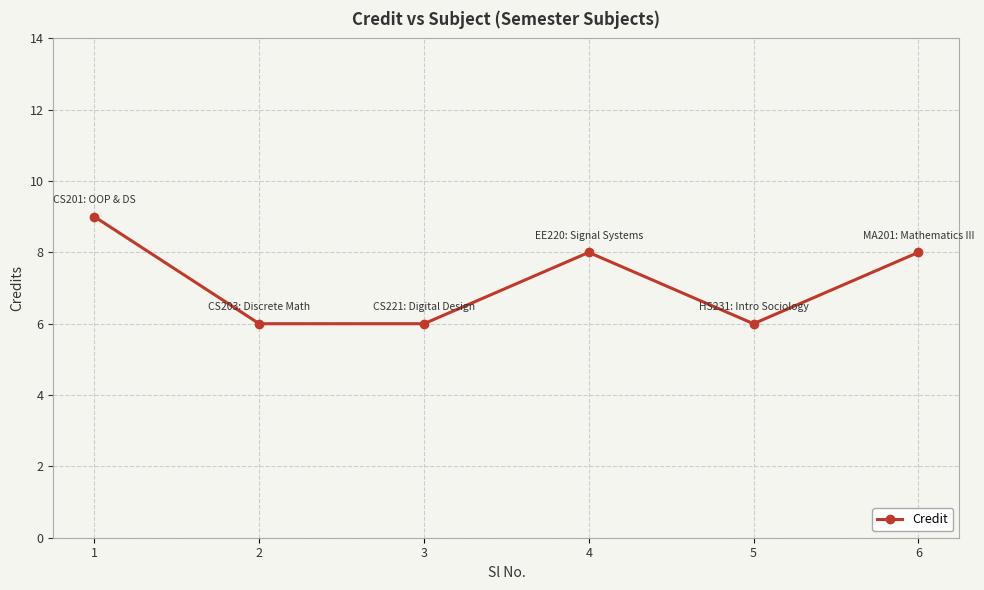

How many categories are shown in the chart?

6